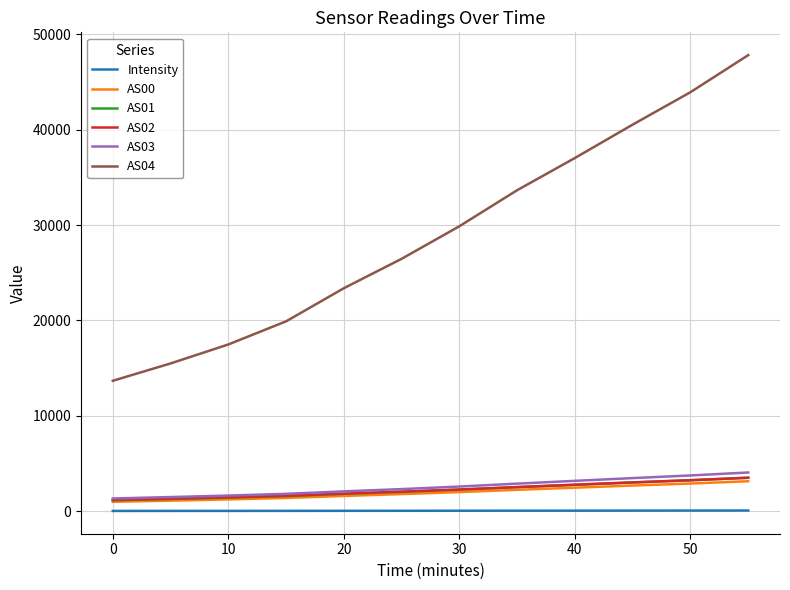

Which series has the largest total across all categories?

AS04